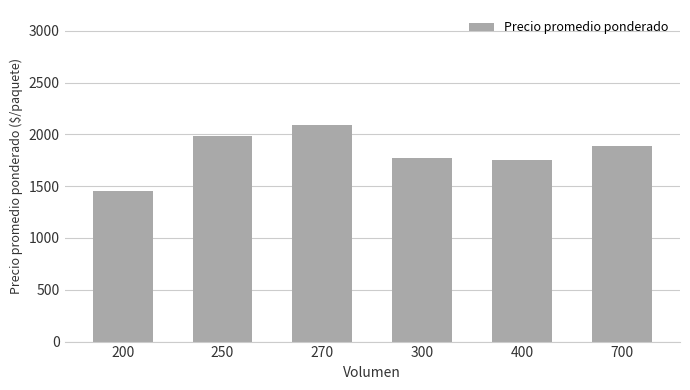

What is the sum of all values?

10938